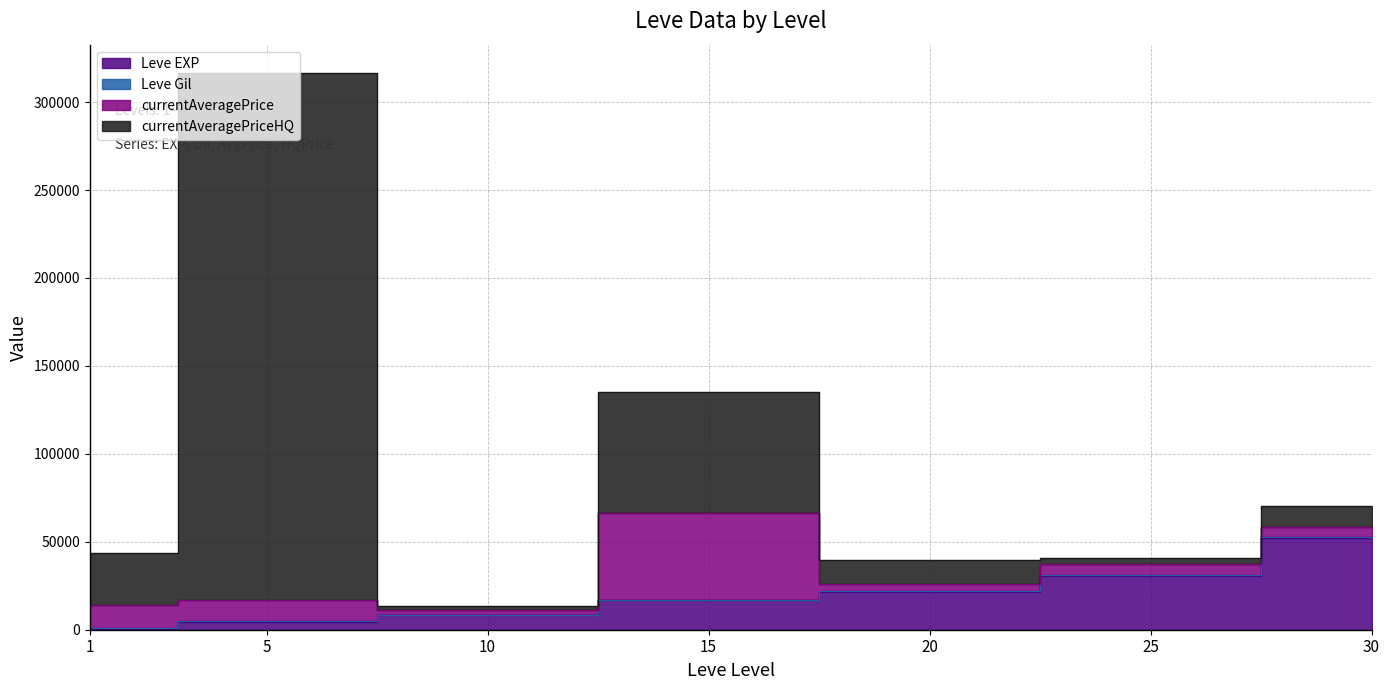

Where is the first local maximum for currentAveragePriceHQ?

5